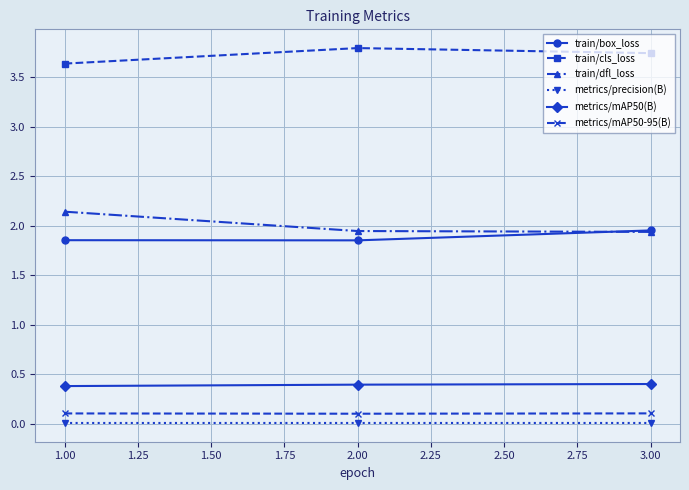

Does the chart have visible grid lines?

Yes